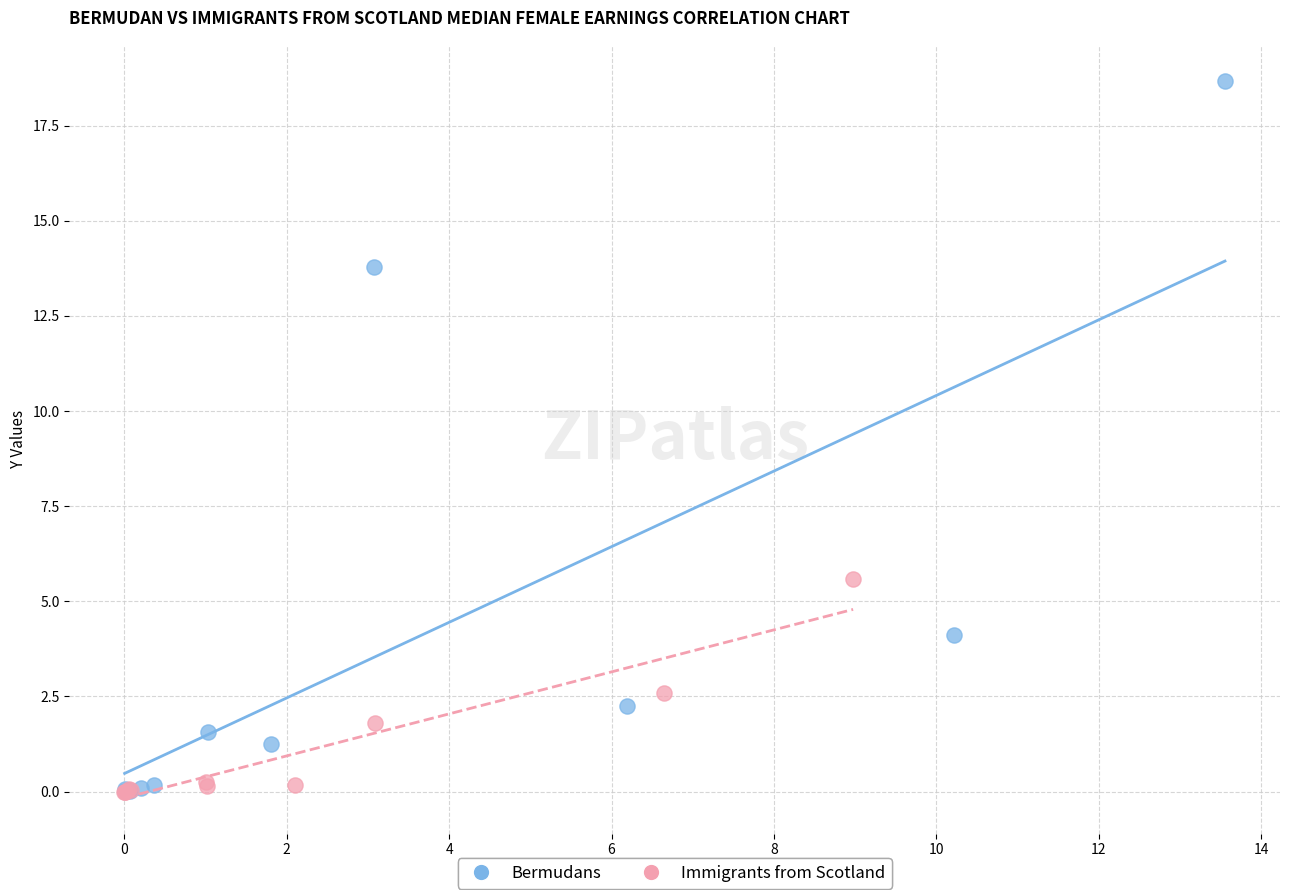

Which series has the largest Y range (max minus min)?

Bermudans